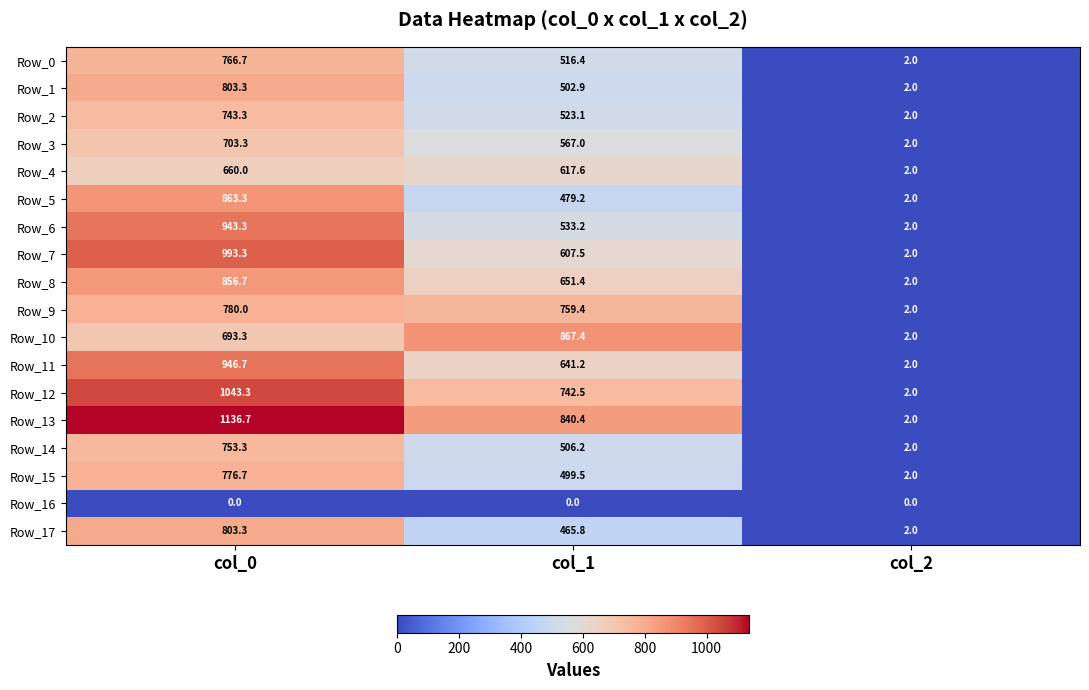

How many data points does each series have?

3